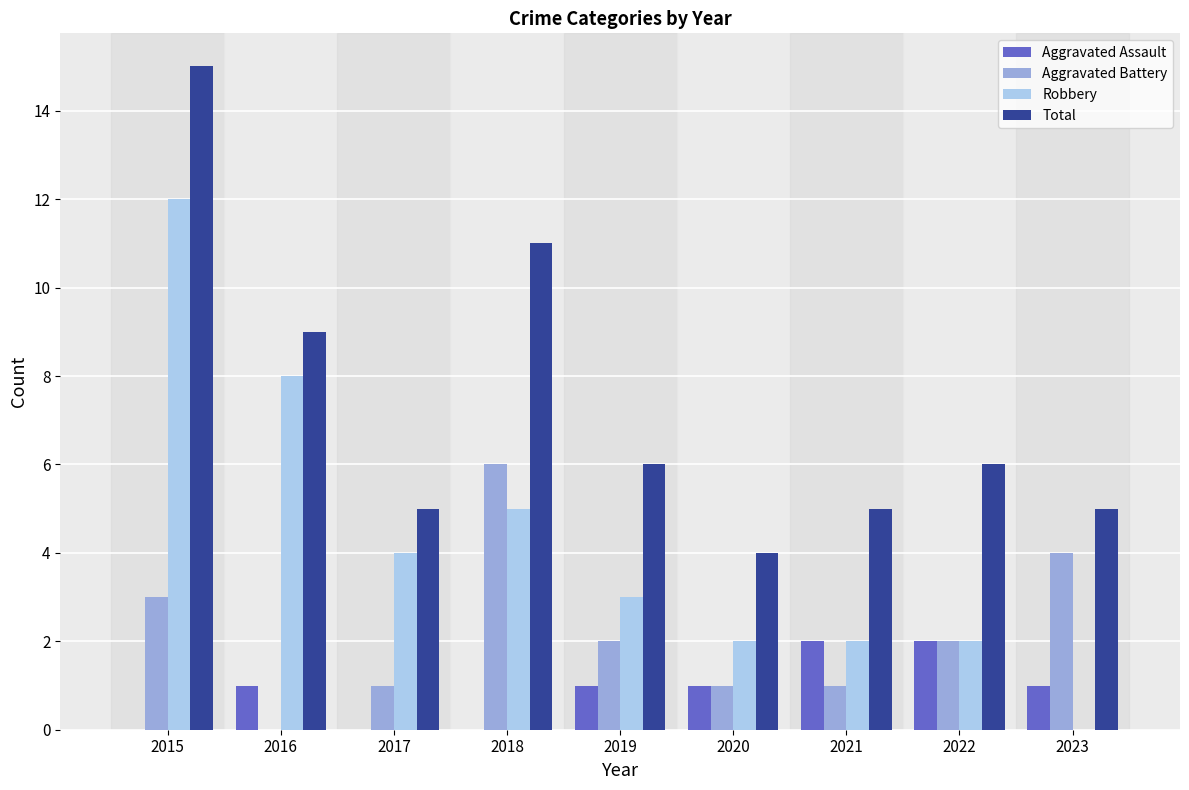

What is the total value across all series at 2016?

18